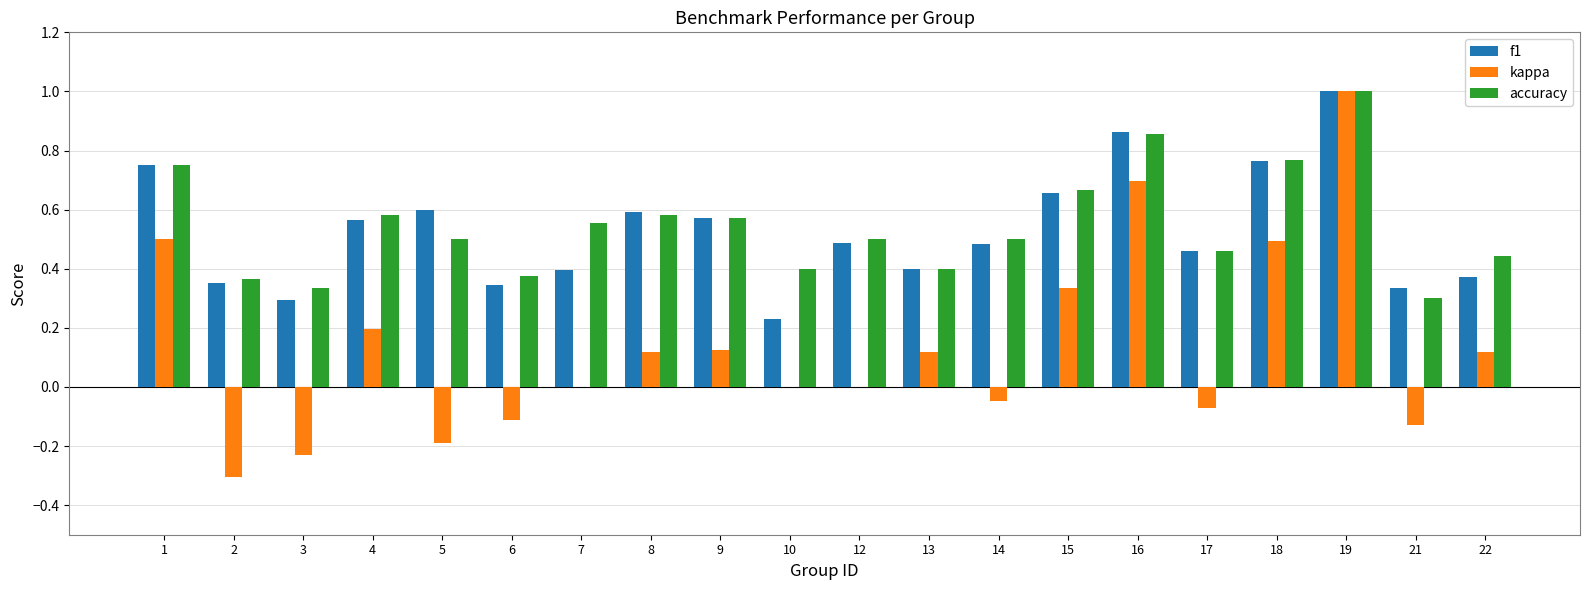

How many series are shown in this chart?

3